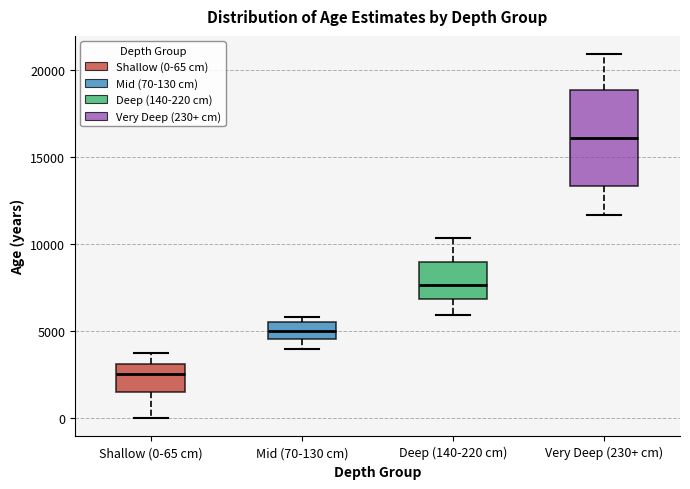

Where does the median line of the box for Very Deep (230+ cm) sit on the y-axis? The values are not printed on the chart, so give them approximately, as read against the axis.

16000